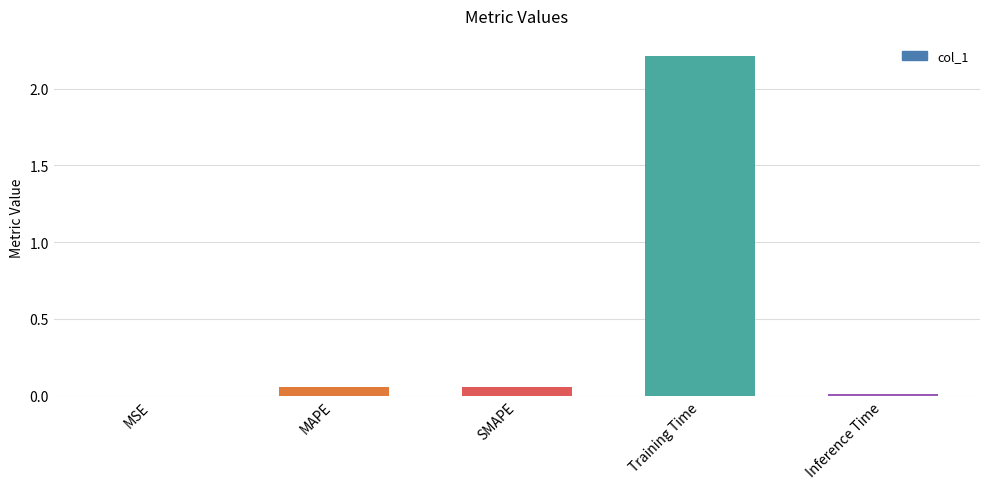

What is the greatest value displayed?

2.2